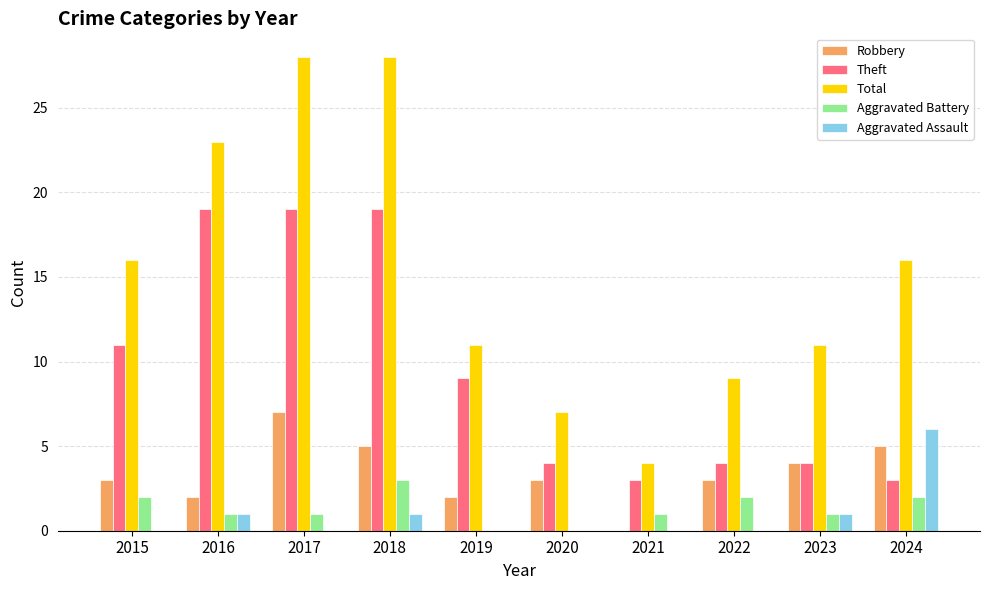

At which label does Theft first exceed 9?

2015